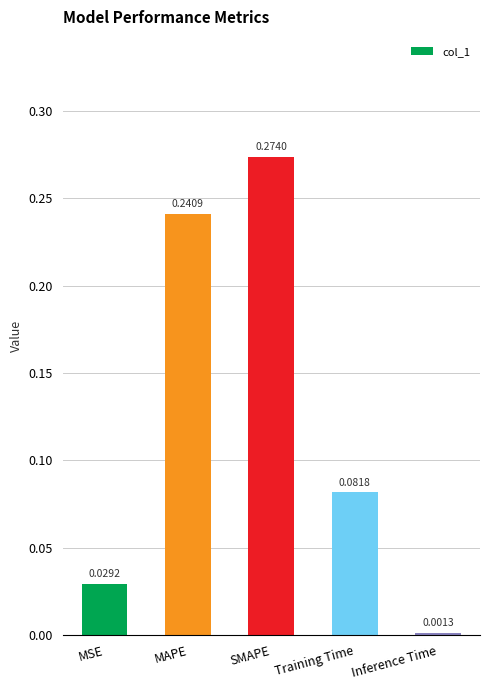

Rank the categories by value from highest to lowest.

SMAPE, MAPE, Training Time, MSE, Inference Time